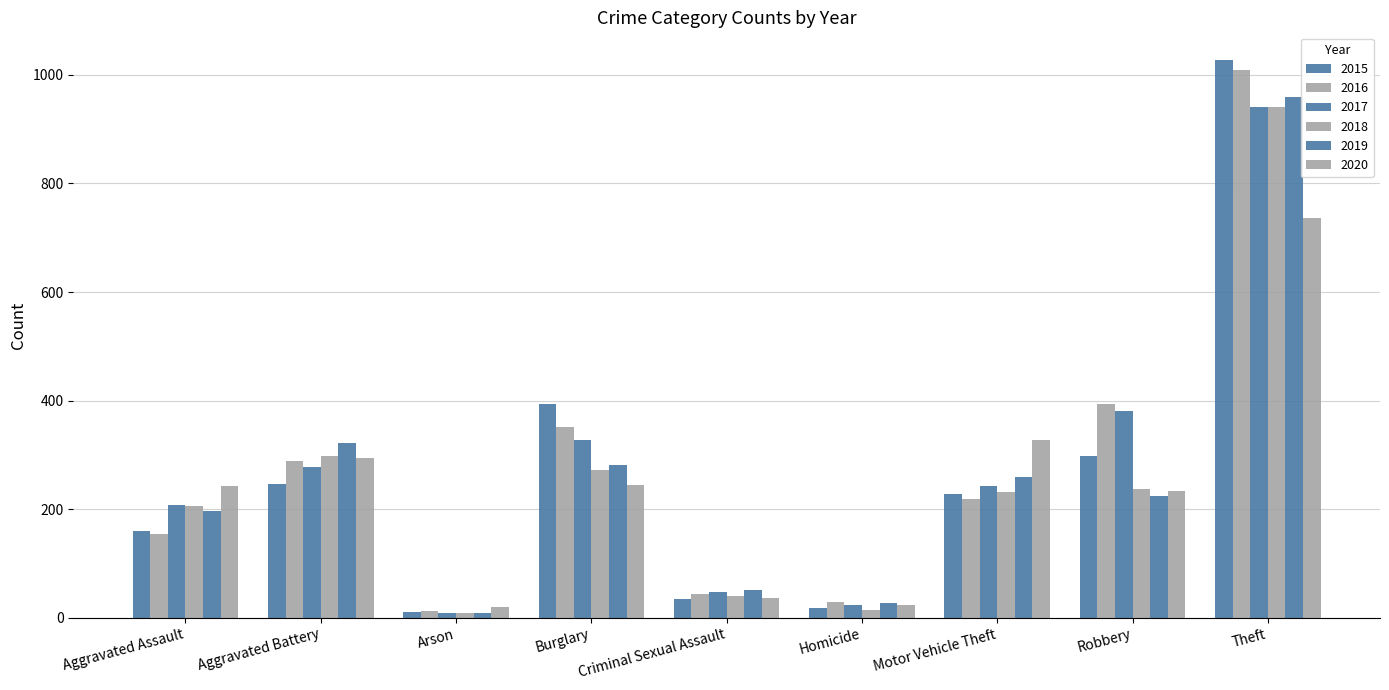

Between Aggravated Assault and Motor Vehicle Theft, which series saw the biggest shift?

2020